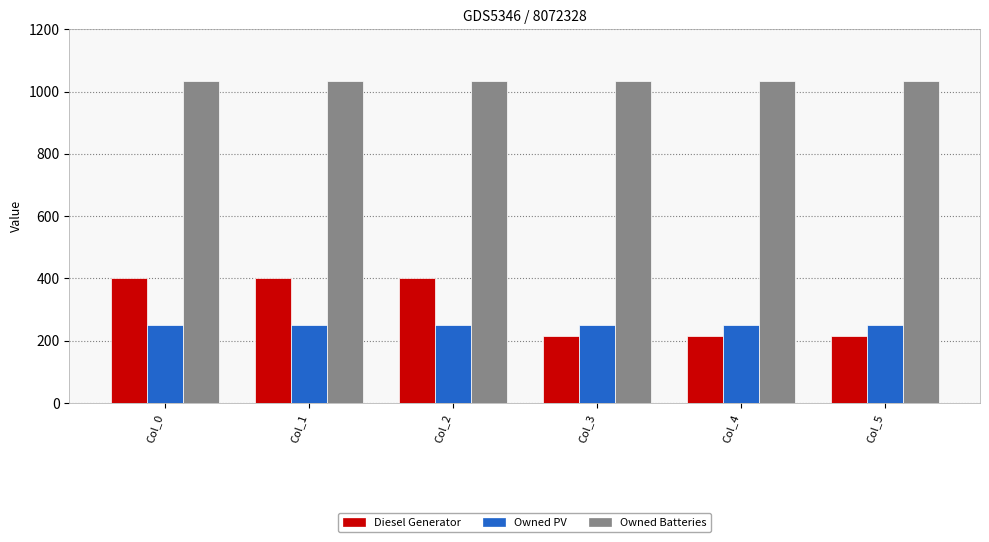

What is the approximate value of Diesel Generator at Col_3?

215